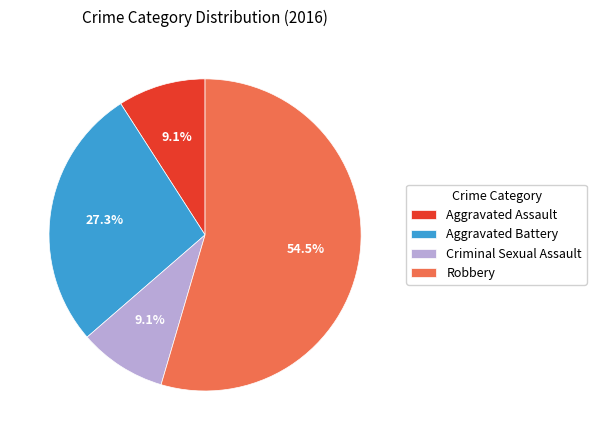

Which slice is the largest?

Robbery